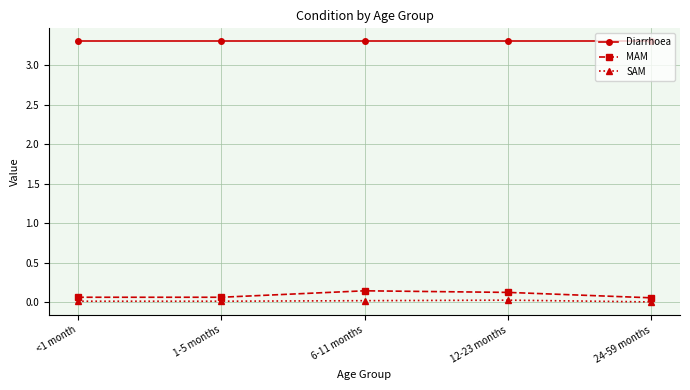

Rank the series by their maximum value, from highest to lowest.

Diarrhoea, MAM, SAM